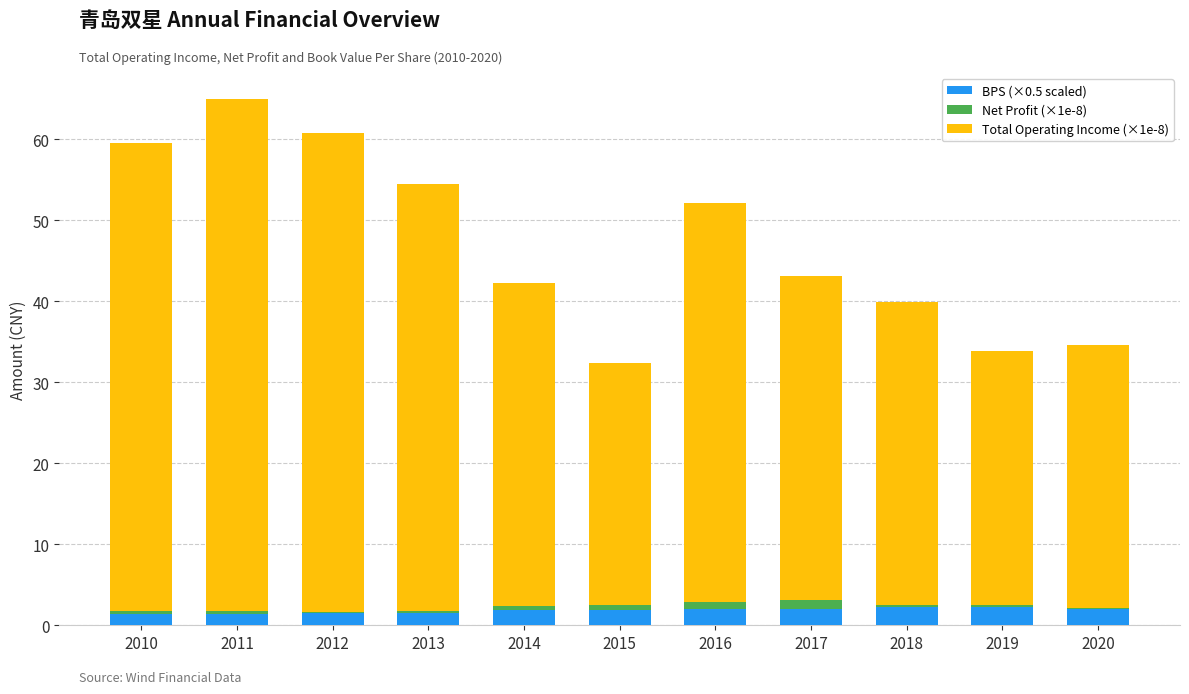

What is the total value across all series at 2018?

39.9